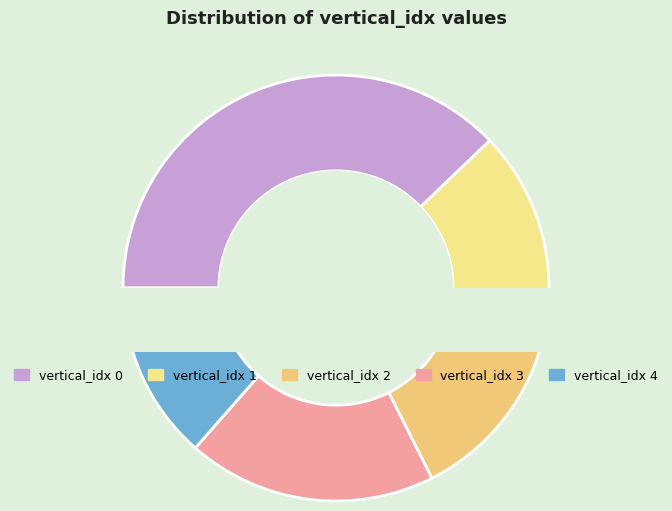

What percentage is the 4 slice, to the nearest percent?

14%